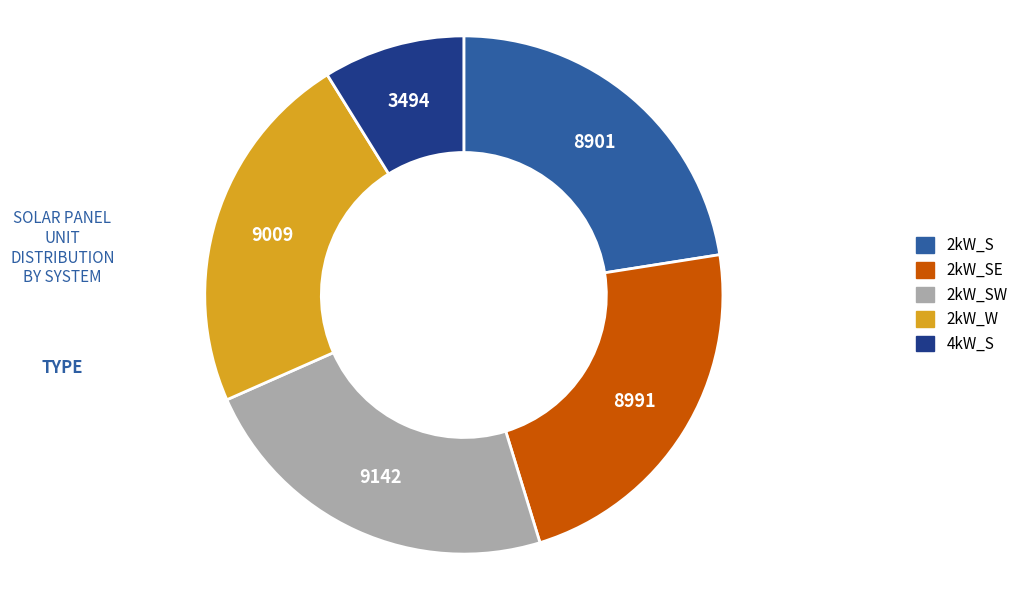

Is there any slice that represents more than half of the pie?

No